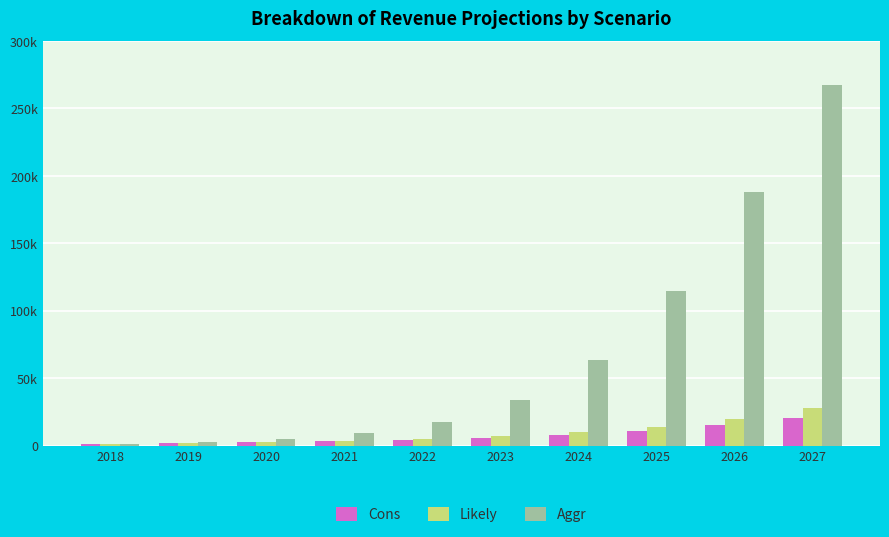

List the series in order of their peak value, lowest first.

Cons, Likely, Aggr